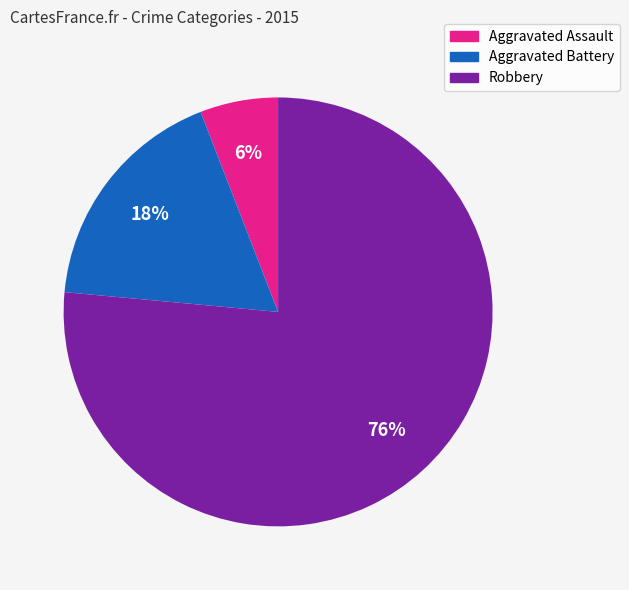

To the nearest percent, what portion does Aggravated Battery represent?

18%